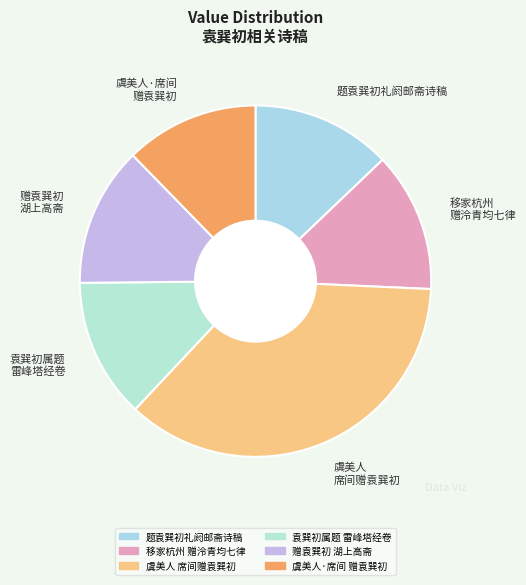

True or false: 虞美人 席间赠袁巽初 accounts for 36% of the total.

True